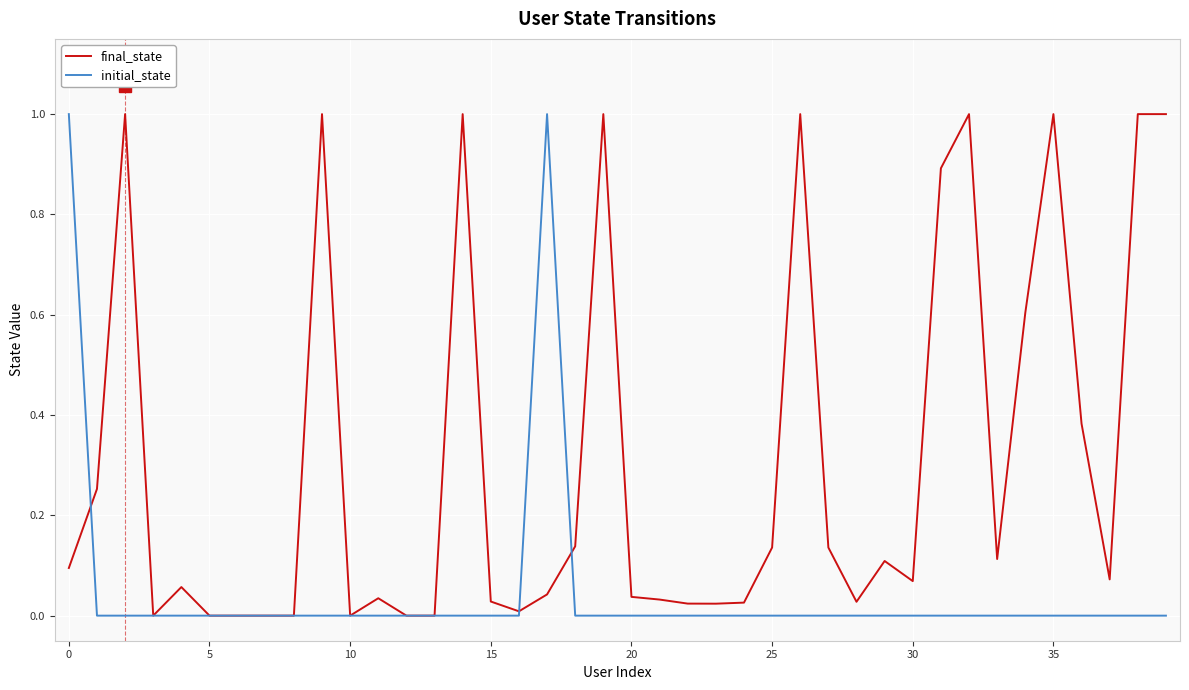

List the series in order of their overall mean, highest first.

final_state, initial_state